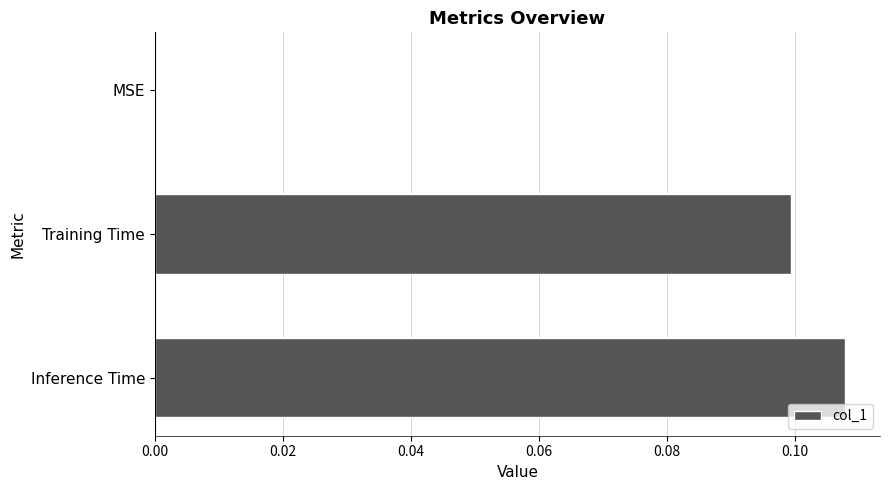

True or false: the data shows 0.0 at MSE.

True